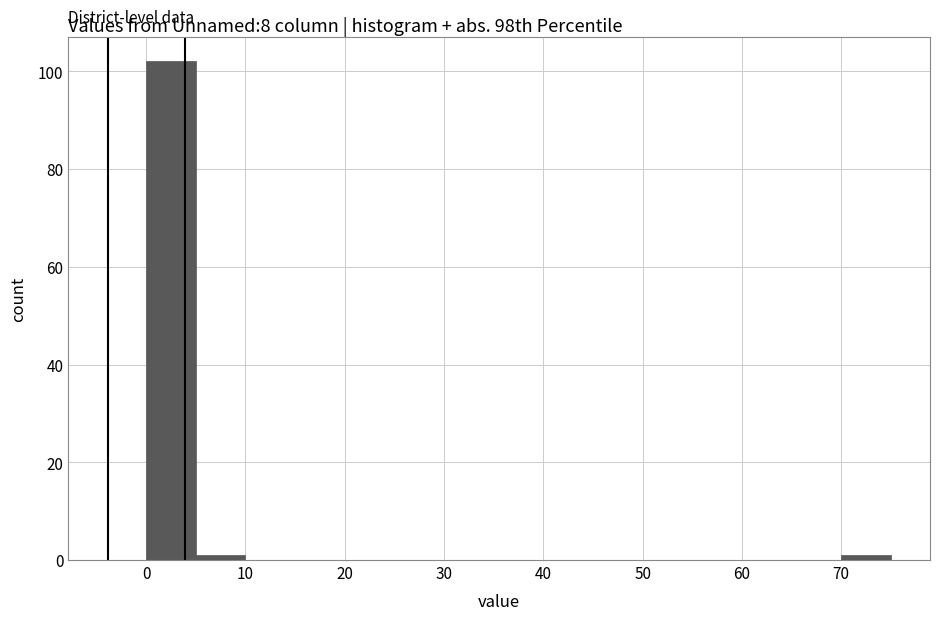

What is the height of the bar covering 0 to 5 on the x-axis? The values are not printed on the chart, so give them approximately, as read against the axis.

102